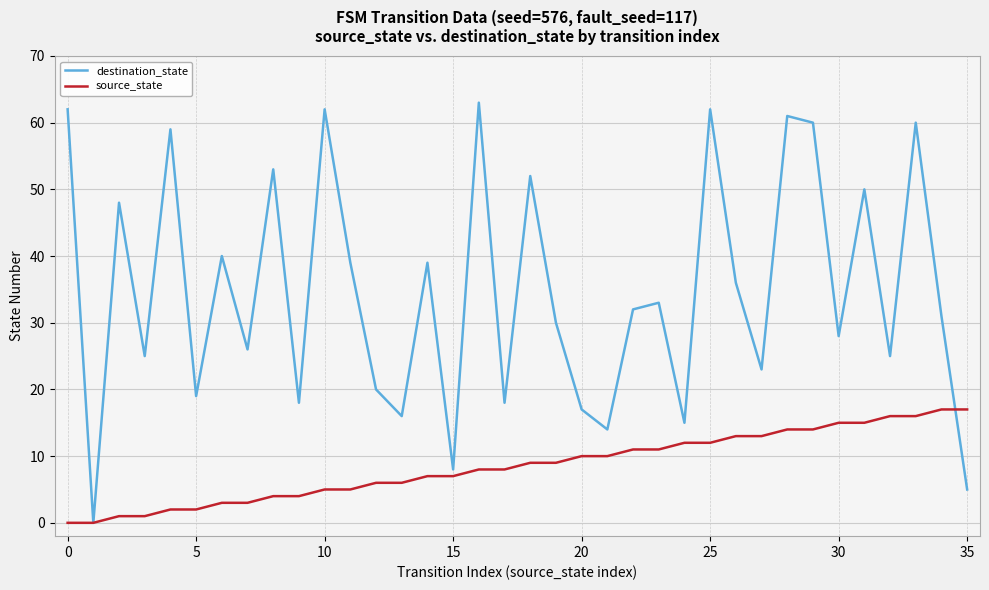

What is the greatest value displayed?

63